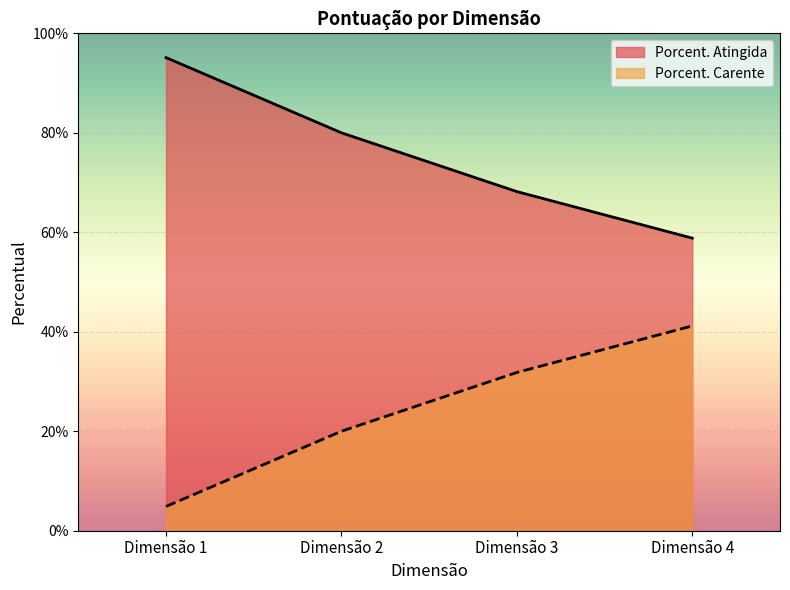

True or false: Porcent. Carente has a value of 0.3 at Dimensão 2.

False